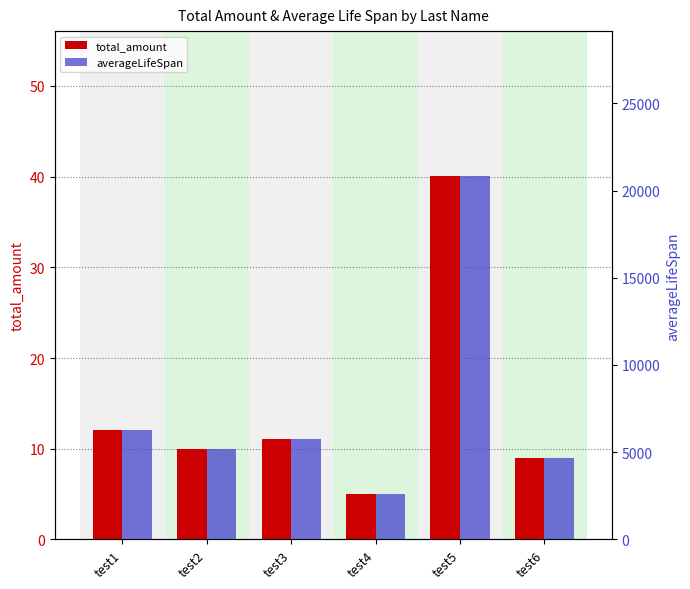

Reading left to right, transcribe all the data shown in this chart.

total_amount: test1=12.0	test2=10.0	test3=11.0	test4=5.0	test5=40.0	test6=9.0
averageLifeSpan: test1=6260.8	test2=5200.0	test3=5740.8	test4=2600.0	test5=20815.6	test6=4680.0